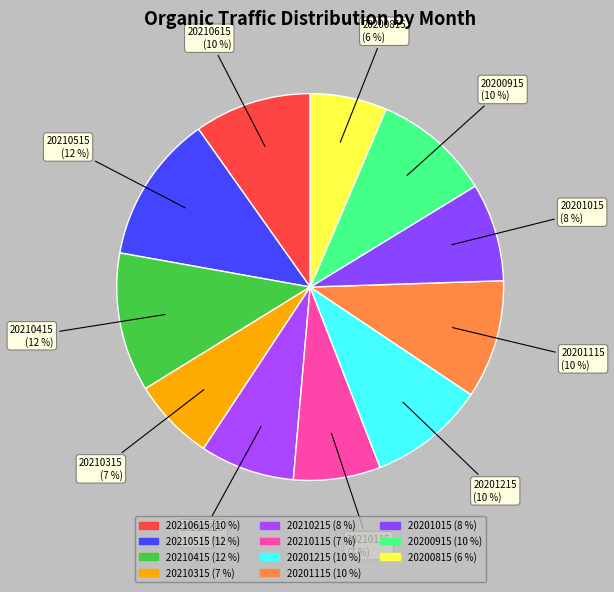

Combined, do 20210315 and 20201115 account for over 50%?

No